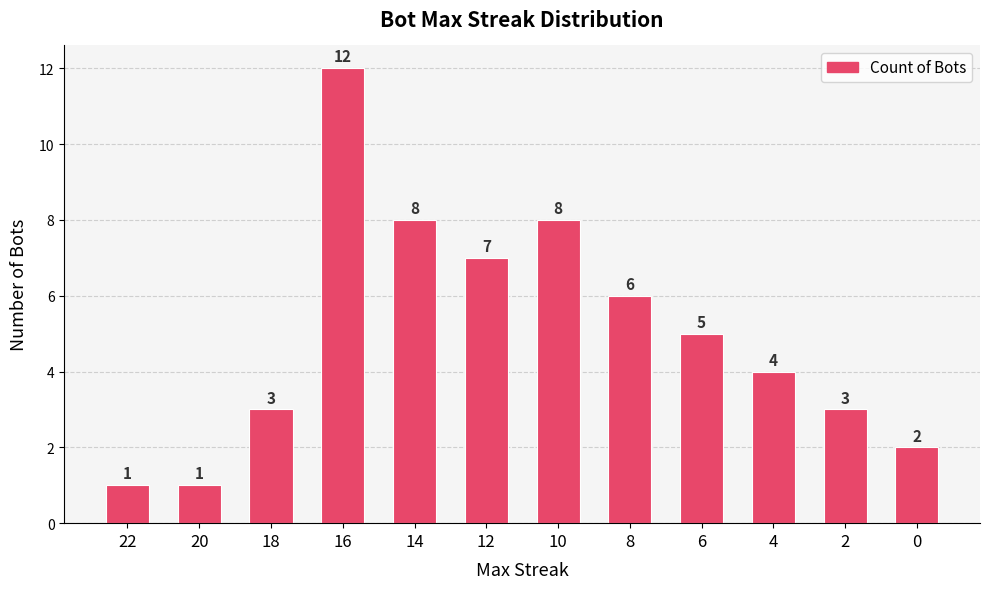

Count the number of categories in the chart.

12